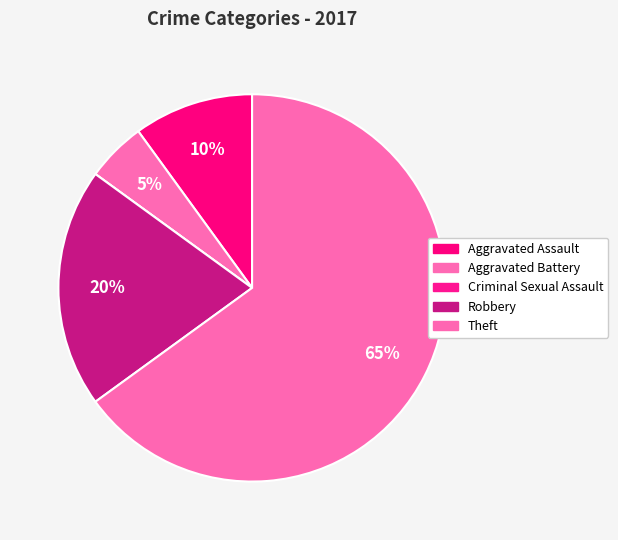

Which category accounts for the majority?

Theft